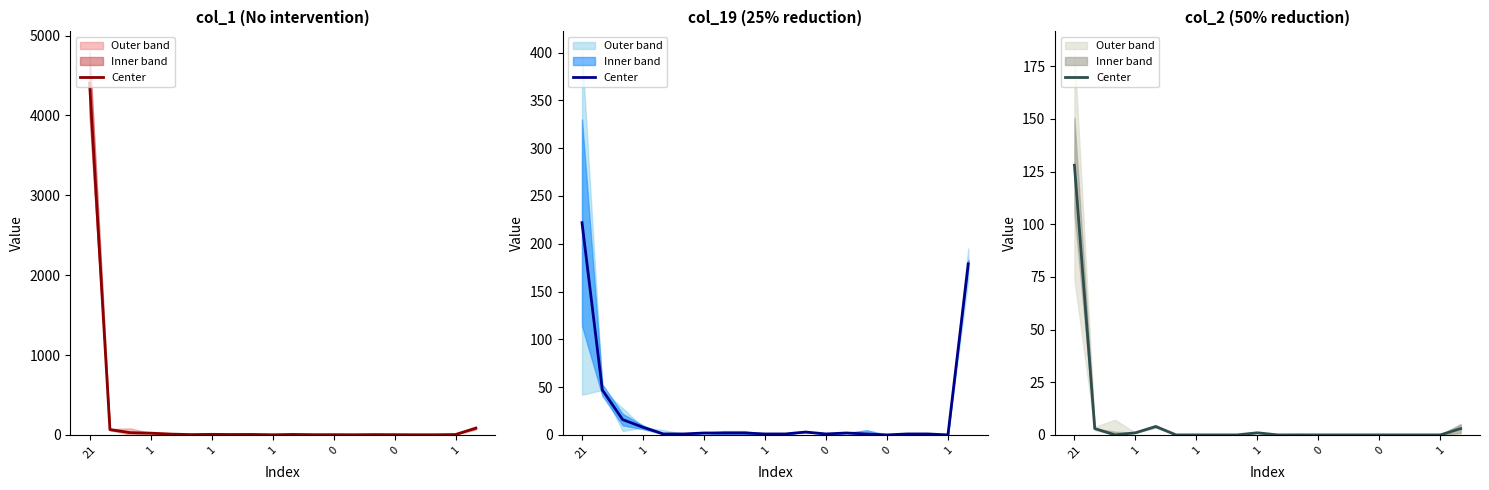

What is the difference between the second highest and second lowest values?

4